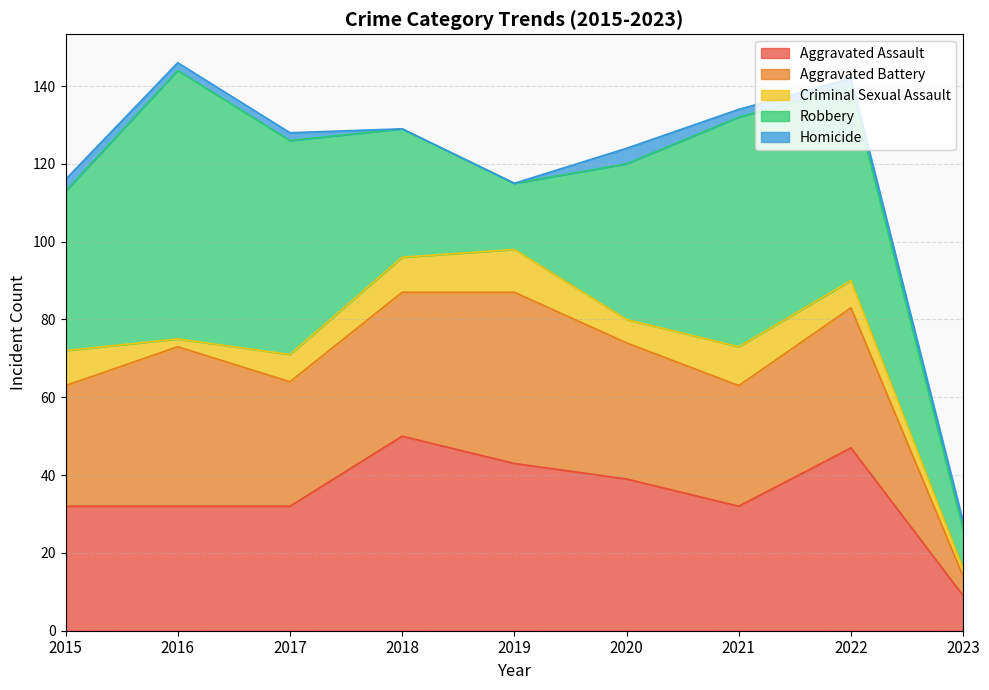

Which series has the largest range (max minus min)?

Robbery